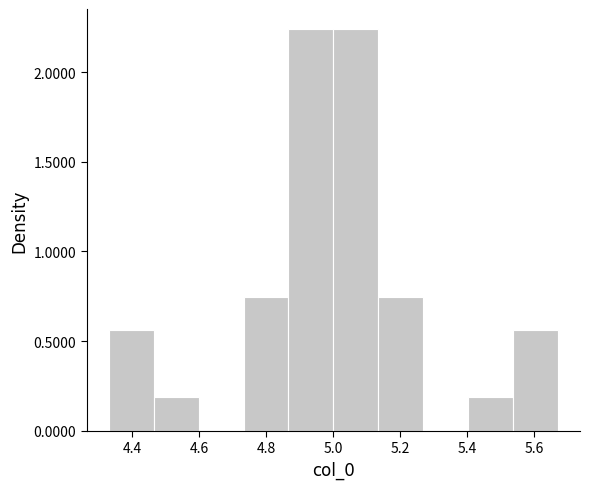

Reading left to right, transcribe this chart: for each bar, give the range it covers on the x-axis and its height. Neither the bar edges nor the heights are printed on the chart, so give them approximately, as read against the axes.

4.34 to 4.46: 0.55
4.46 to 4.60: 0.20
4.60 to 4.74: 0
4.74 to 4.86: 0.75
4.86 to 5.00: 2.25
5.00 to 5.14: 2.25
5.14 to 5.26: 0.75
5.26 to 5.40: 0
5.40 to 5.54: 0.20
5.54 to 5.66: 0.55